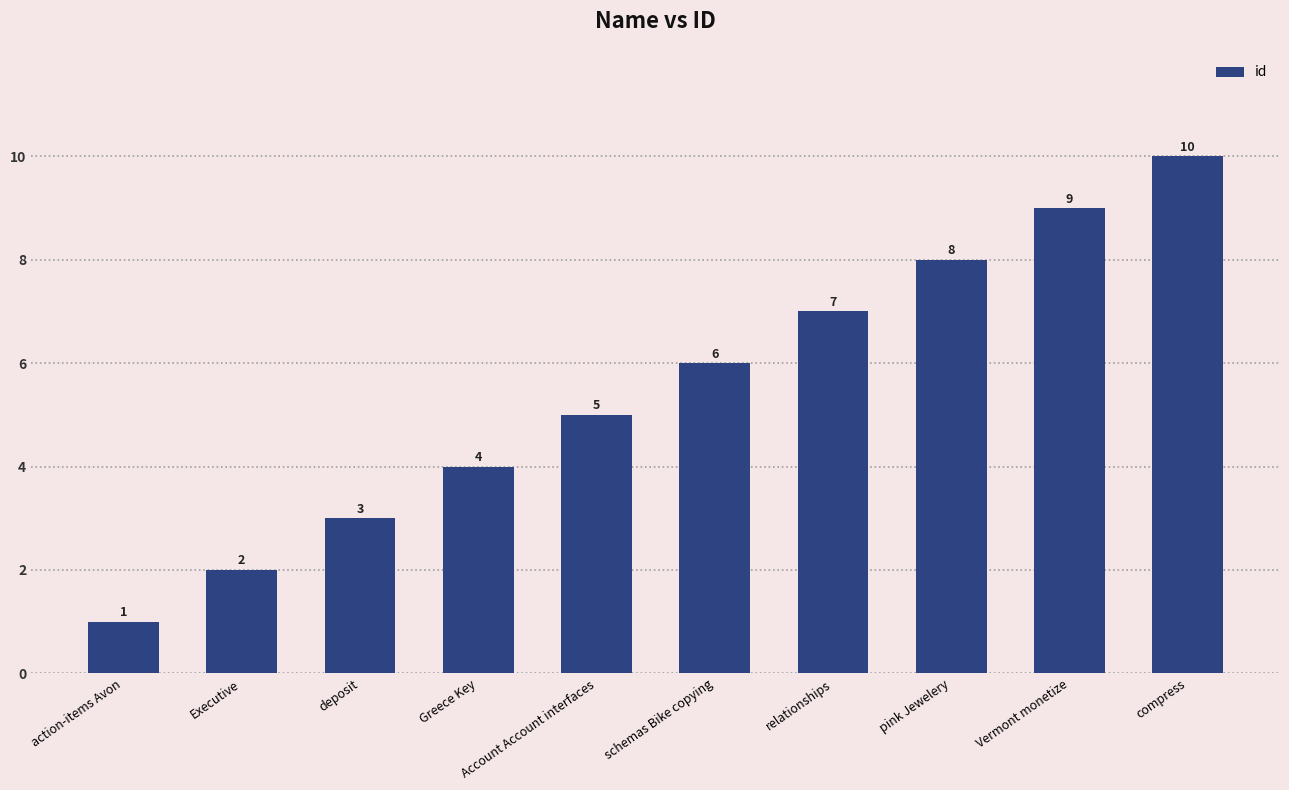

Reading left to right, transcribe all the data shown in this chart.

action-items Avon=1	Executive=2	deposit=3	Greece Key=4	Account Account interfaces=5	schemas Bike copying=6	relationships=7	pink Jewelery=8	Vermont monetize=9	compress=10